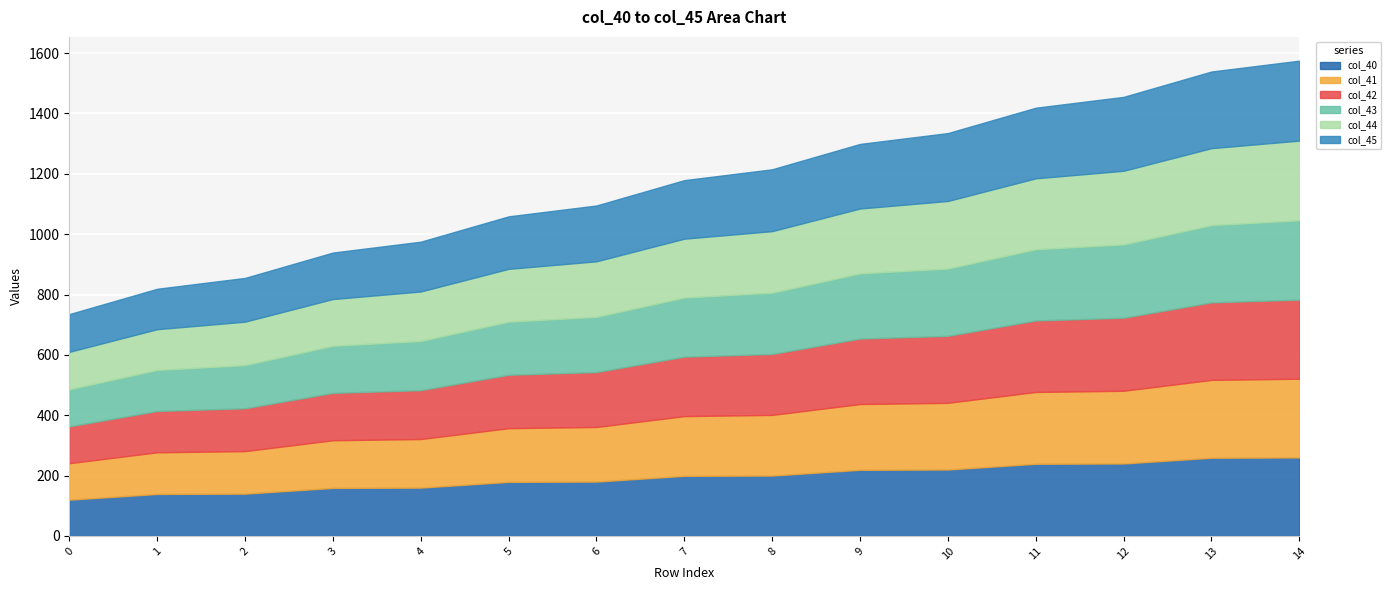

Rank the series at 6 from lowest to highest value.

col_40, col_41, col_42, col_43, col_44, col_45